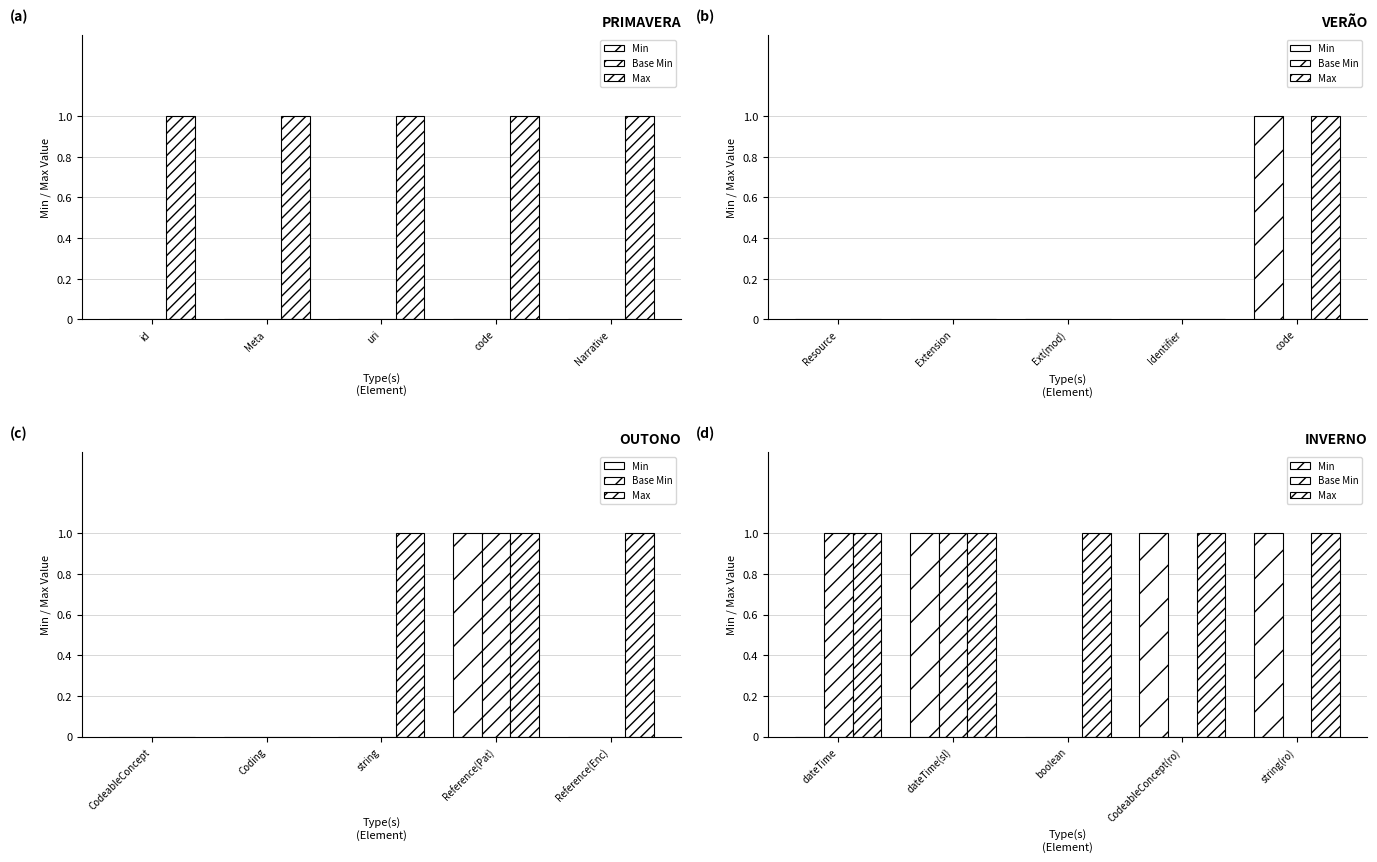

Which series has the largest range (max minus min)?

Min